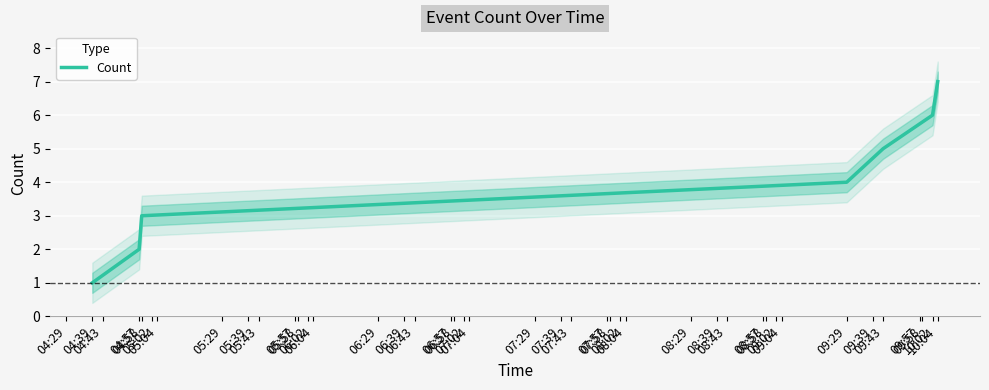

Which has a higher value, 04:58 or 04:39?

04:58